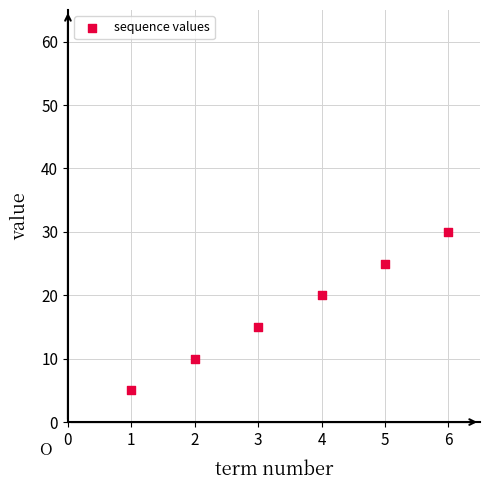

What is the range of X values (max minus min)?

5